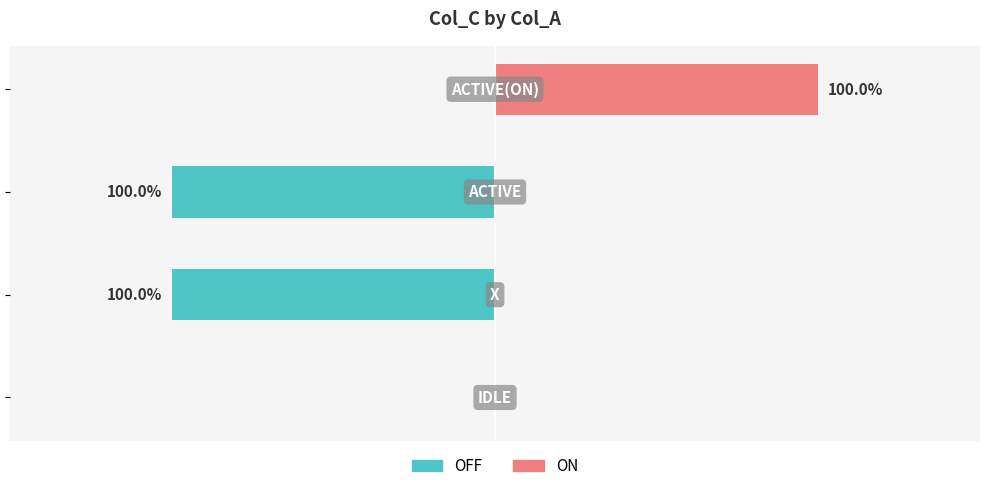

What is the sum of the OFF values at 3 and 1?

-1